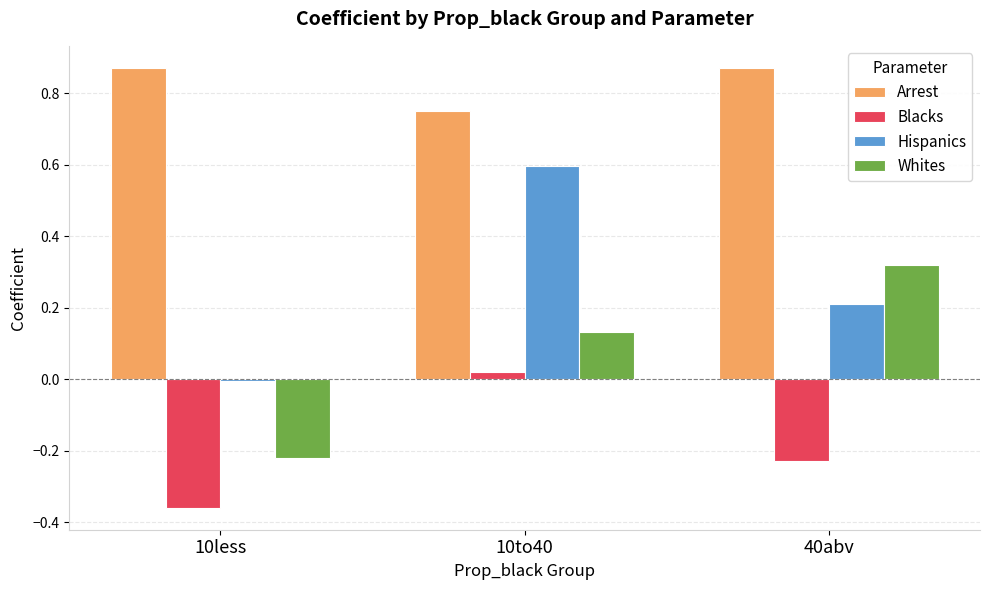

What is the difference between the maximum and minimum values in the Whites series?

0.5